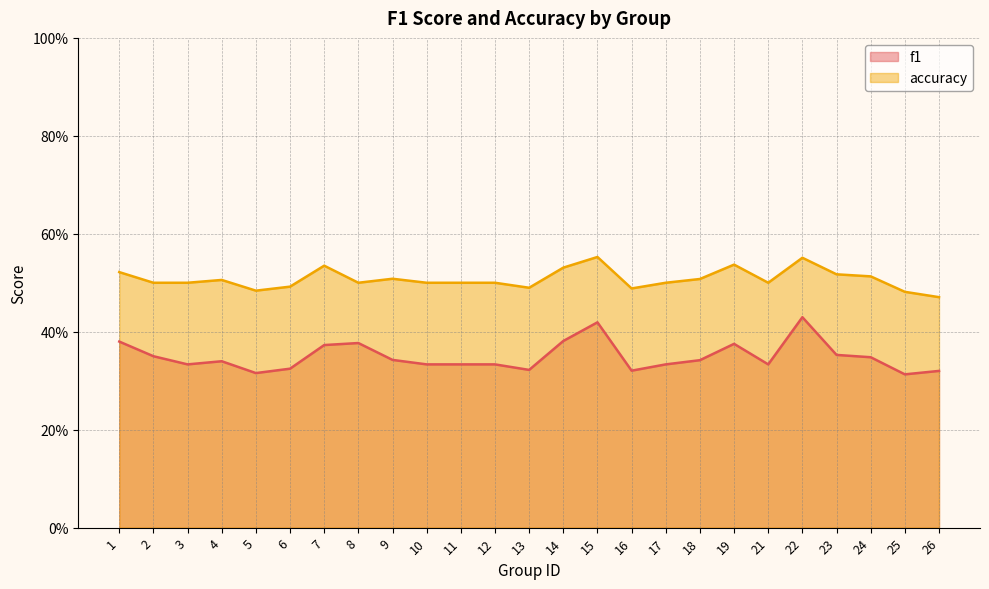

True or false: f1 and accuracy cross at least once.

False